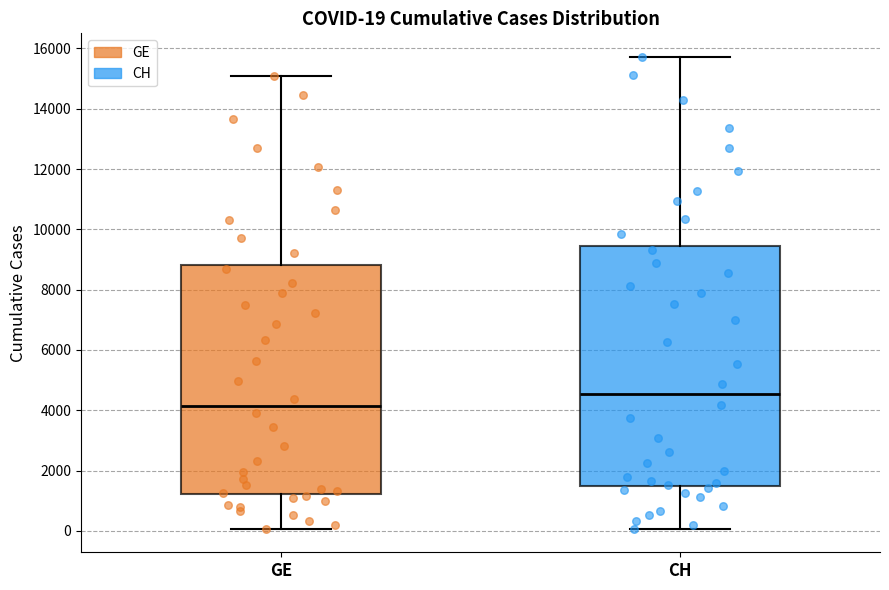

Which box is the tallest, from its lower edge to its upper edge?

CH